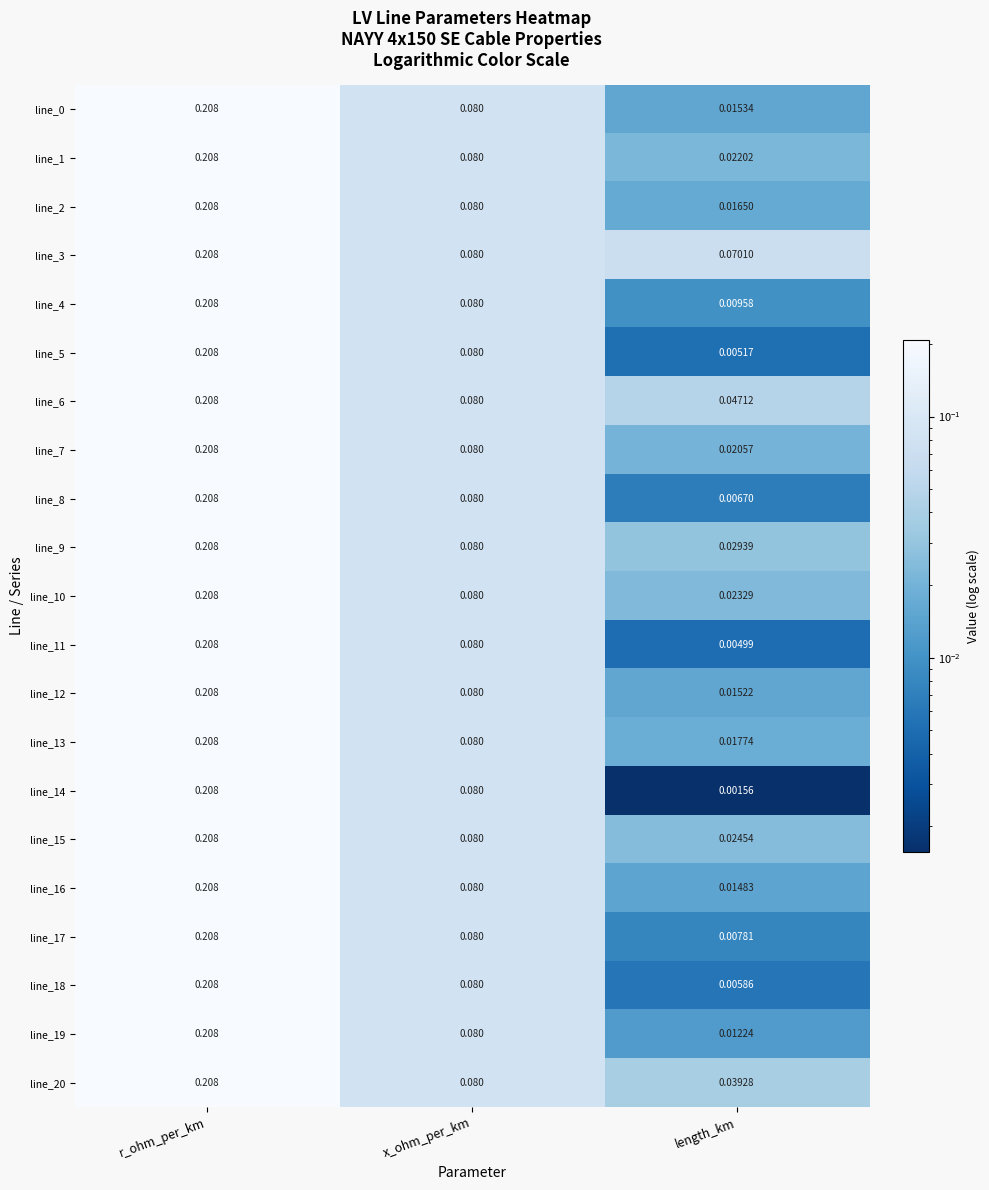

Which series has the largest range (max minus min)?

line_14